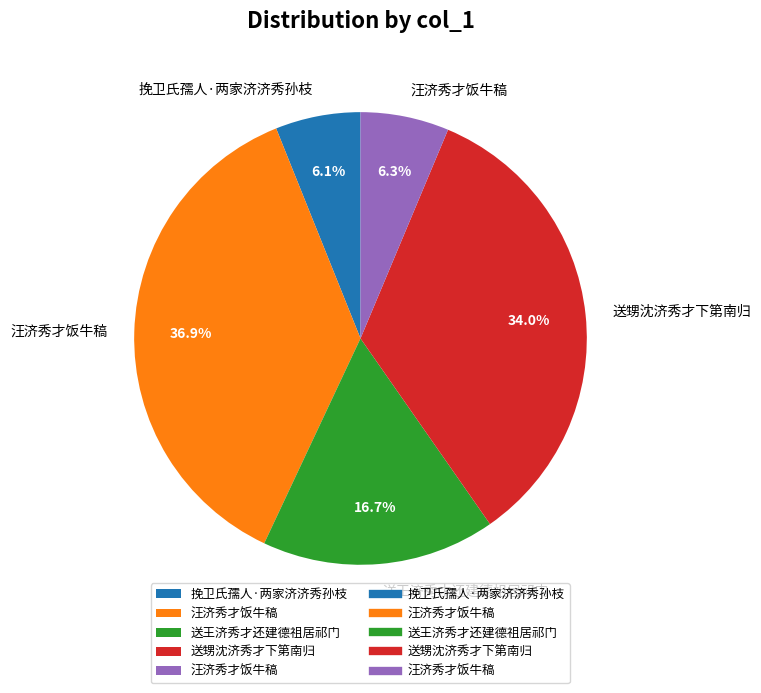

Is there a majority slice in this chart?

No